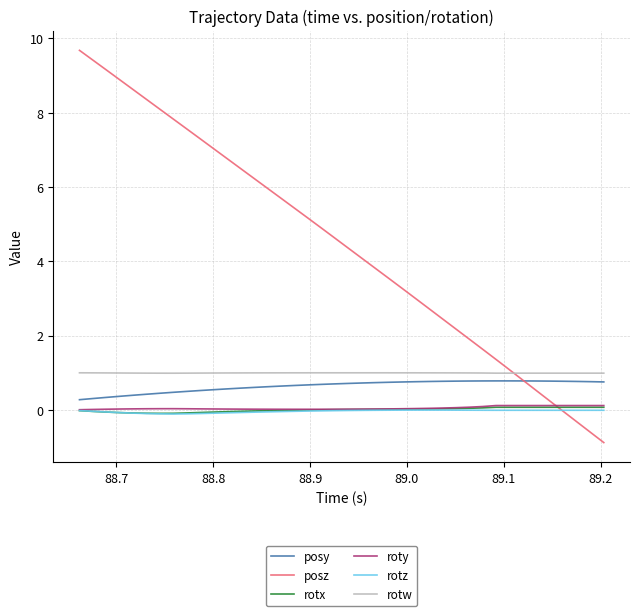

What is the greatest value displayed?

9.7